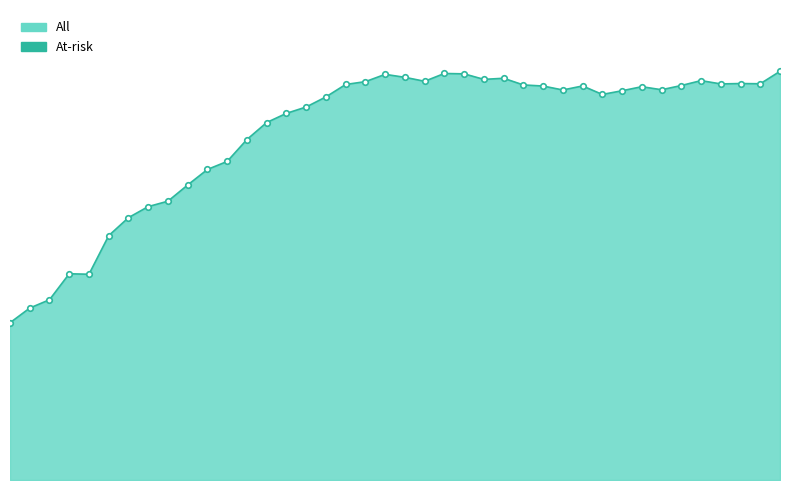

Where is the data nearest to the value 10?

30